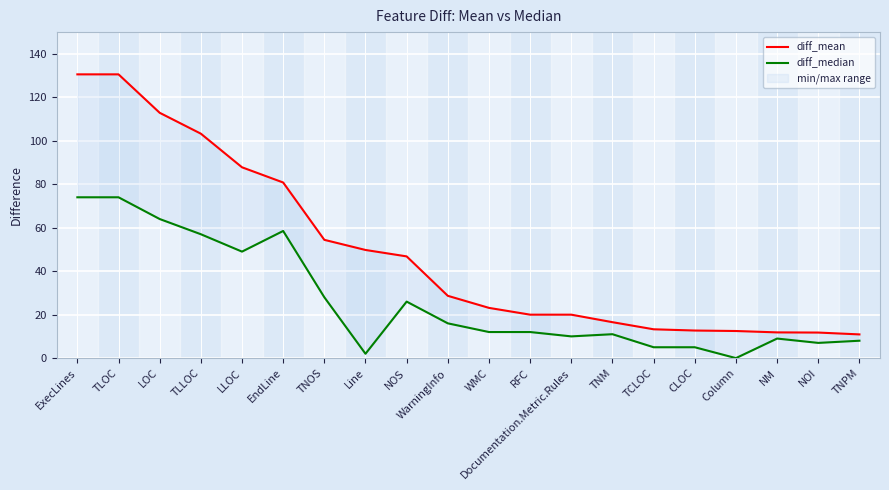

What are all the series names shown in the legend?

diff_mean, diff_median